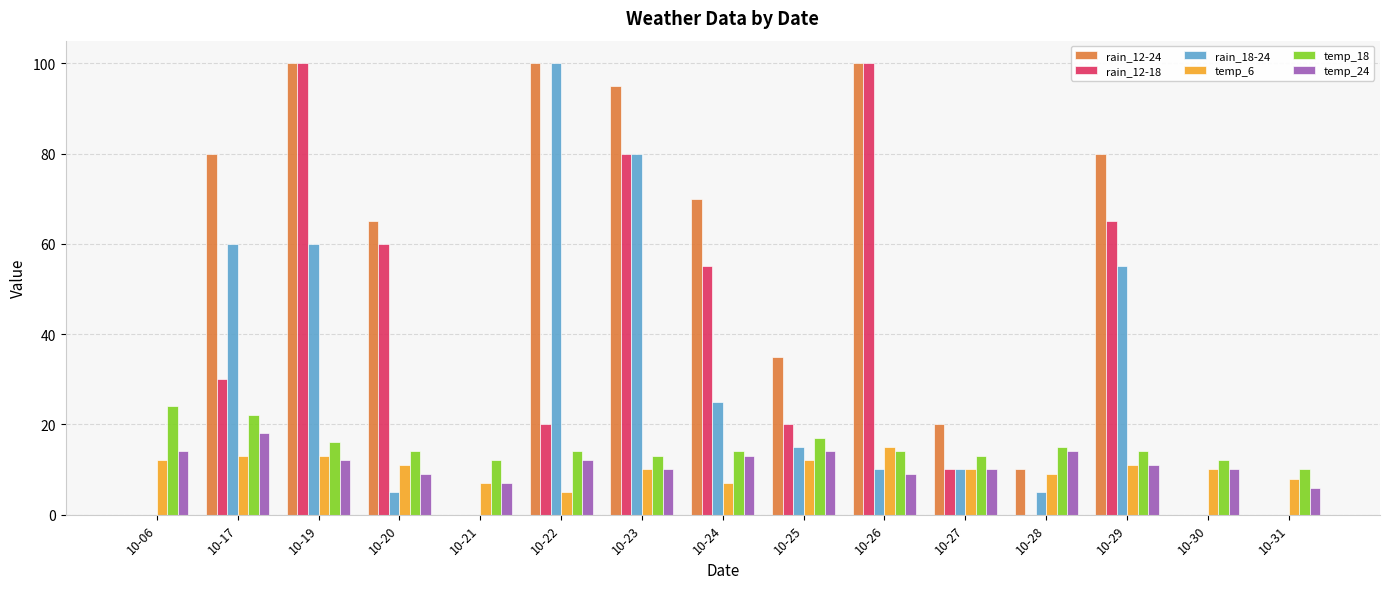

The temp_24 series shows 6 at 10-31. True or false?

True